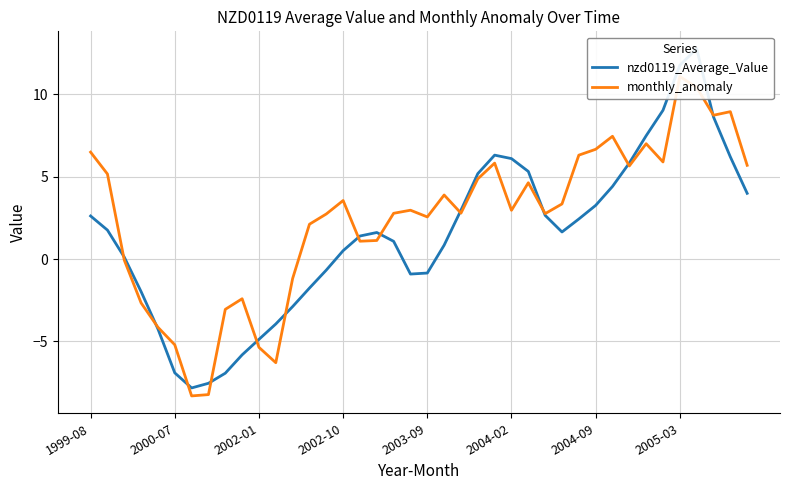

How many lines are shown in the chart?

2